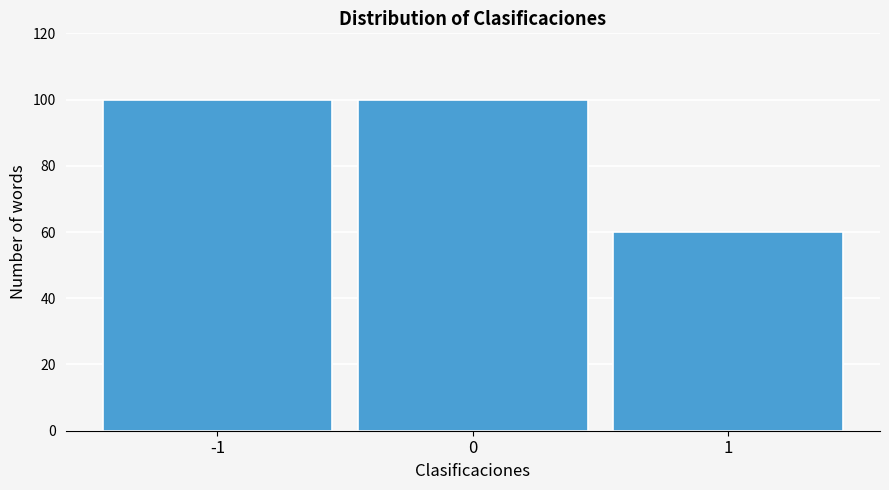

Reading left to right, extract all data points from this chart.

-1=100	0=100	1=60